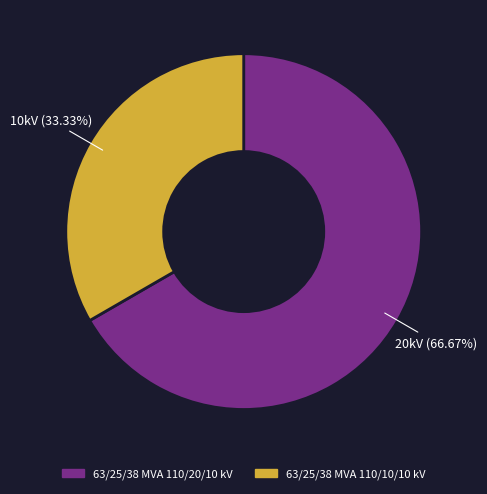

True or false: 63/25/38 MVA 110/20/10 kV accounts for 67% of the total.

True